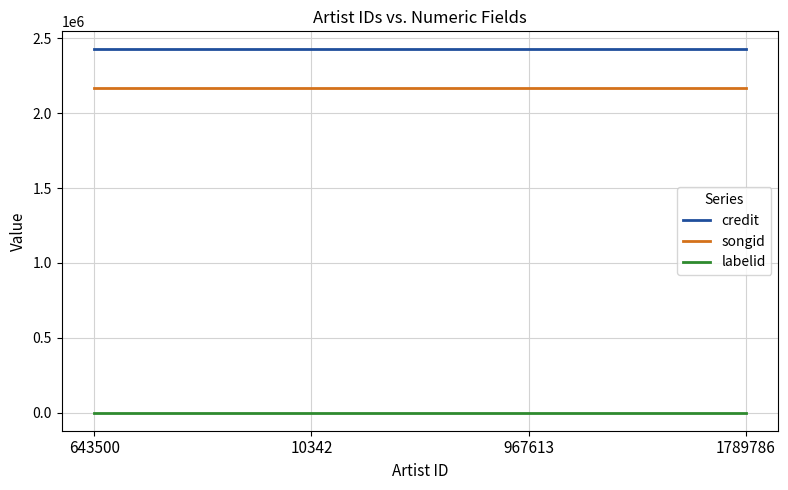

What position from the left is 10342?

2